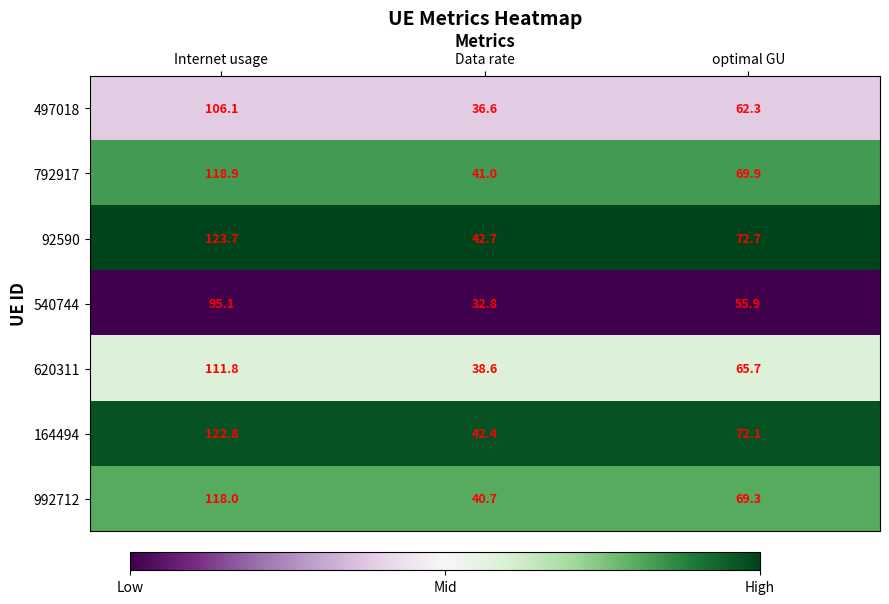

At which category is the sum across all series the highest?

Internet usage